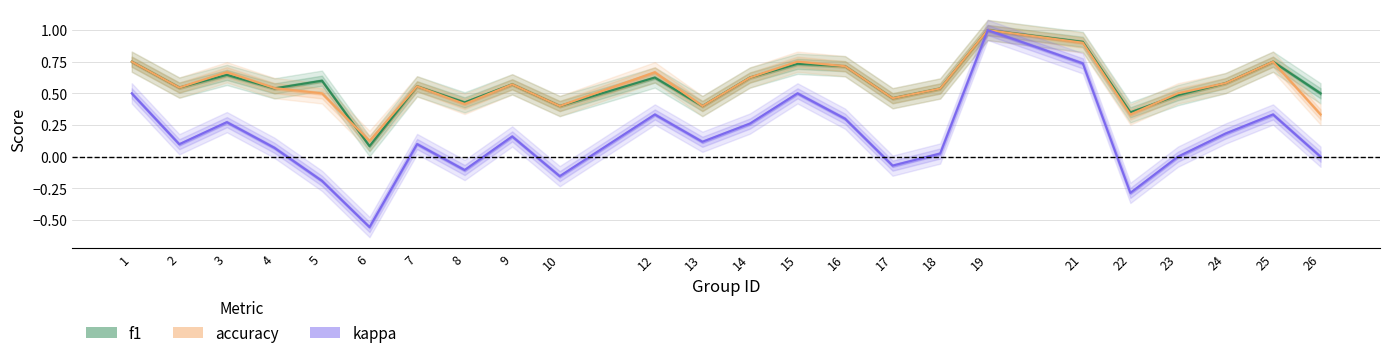

True or false: kappa and f1 intersect in this chart.

False